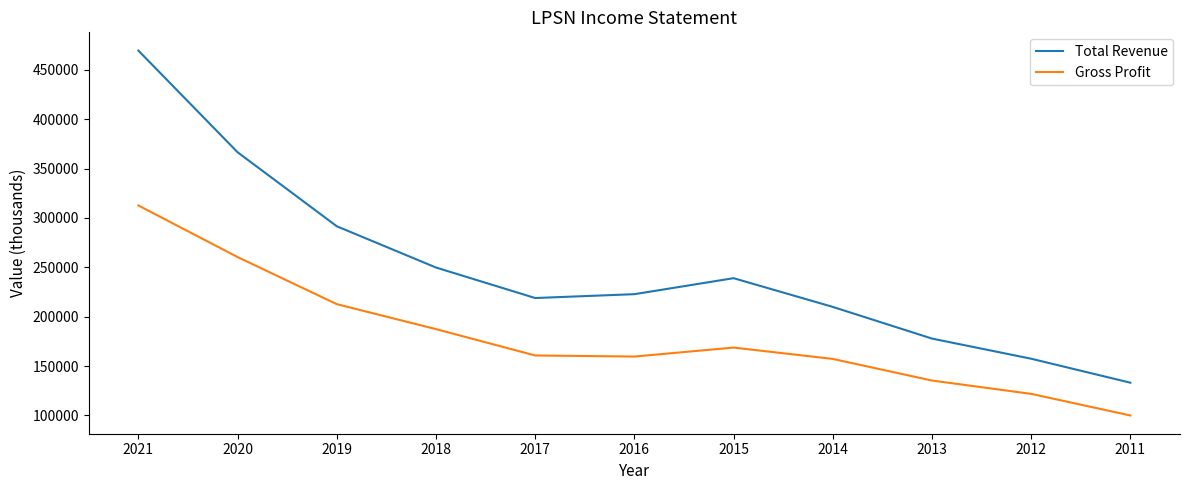

How many values in the Gross Profit series are below 160700?

5